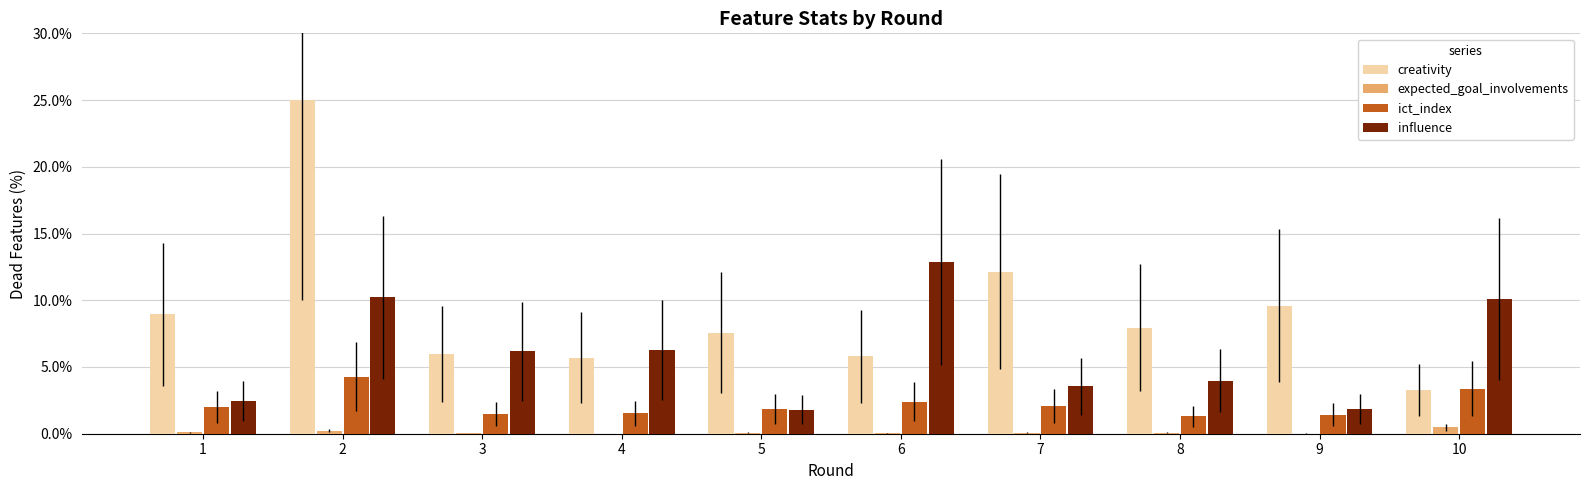

The creativity series shows 7.9 at 8. True or false?

True